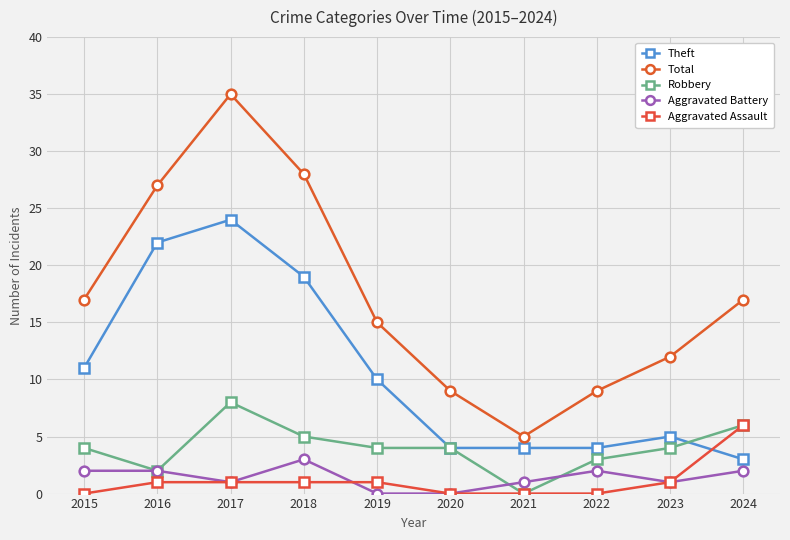

At which label does Robbery reach its peak?

2017